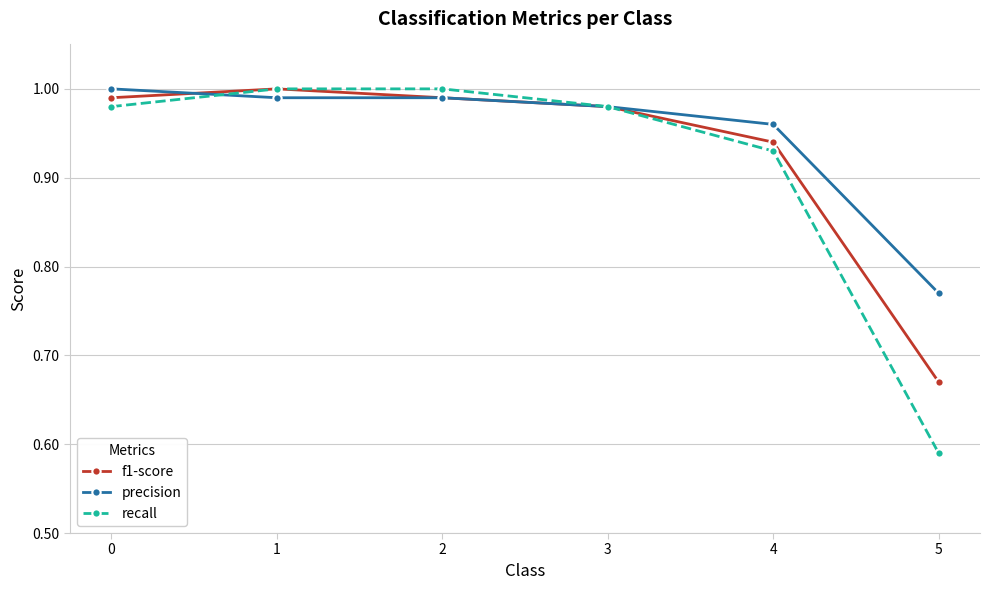

Between 4 and 5, which series saw the biggest shift?

recall